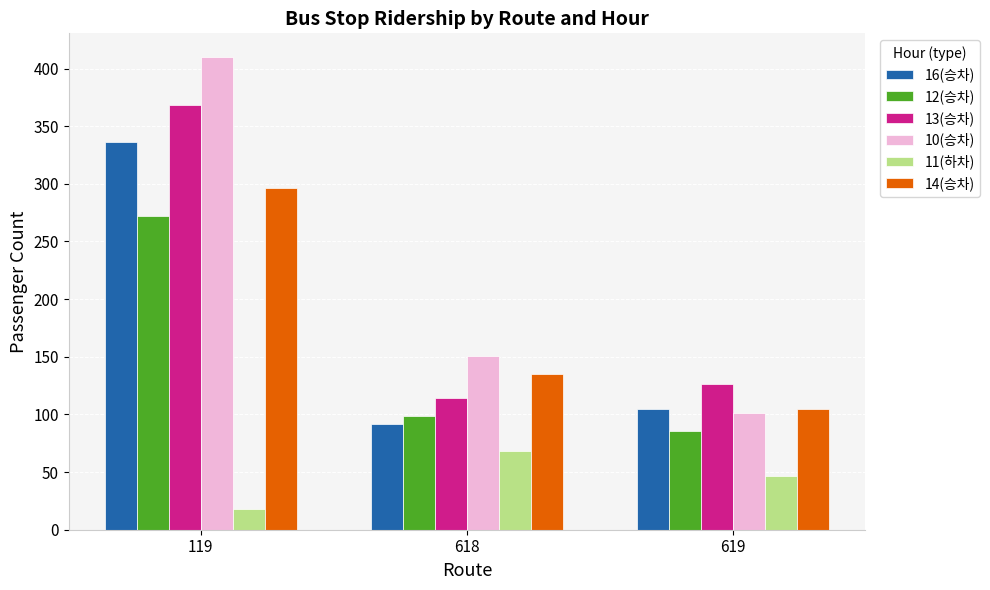

What is the approximate value of 14(승차) at 119, to the nearest 5?

295